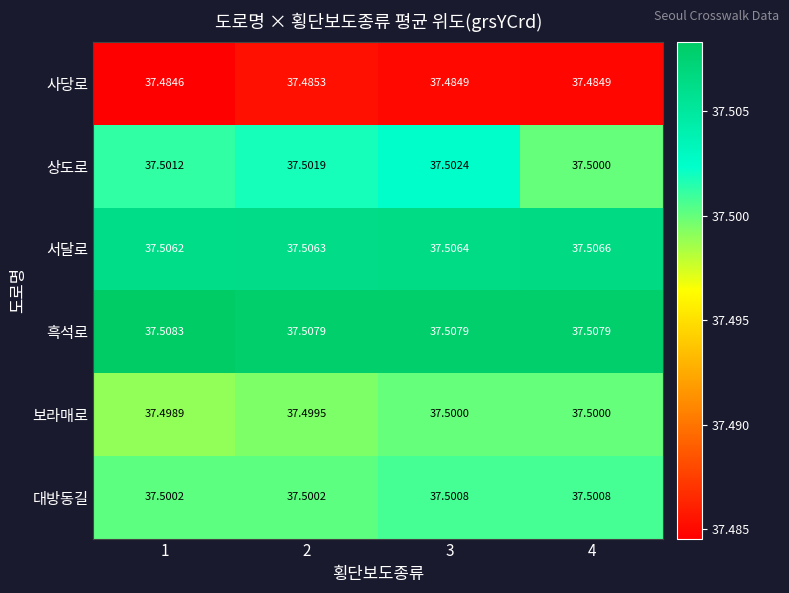

What is the greatest value displayed?

37.5